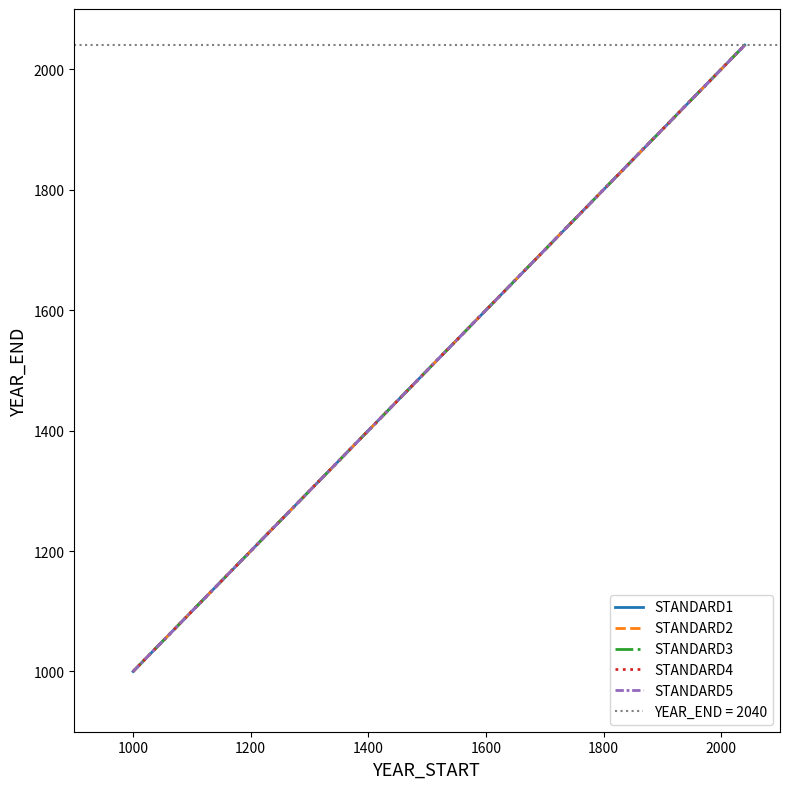

At how many categories does at least one series exceed 1435?

1